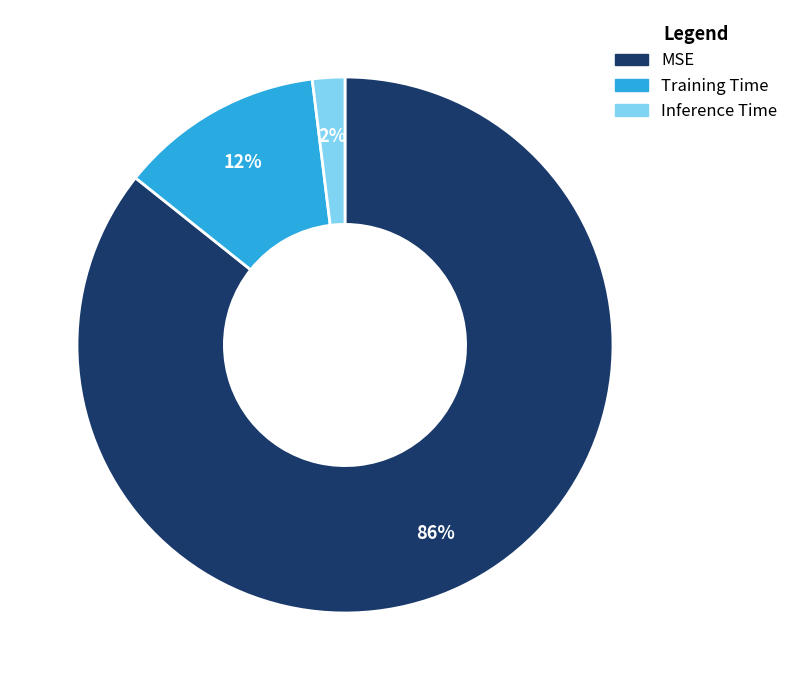

Is it true that MSE is 86% of the pie?

True